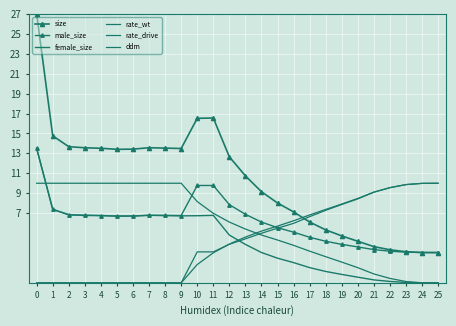

Which series has the largest total across all categories?

size